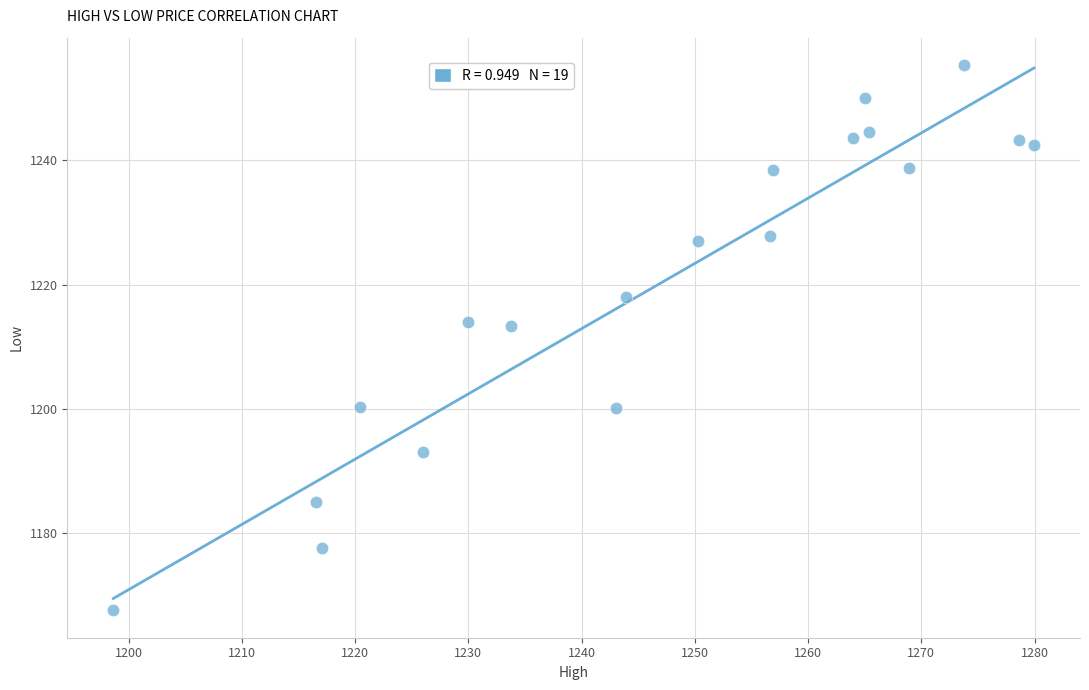

What is the range of Y values (max minus min)?

87.7